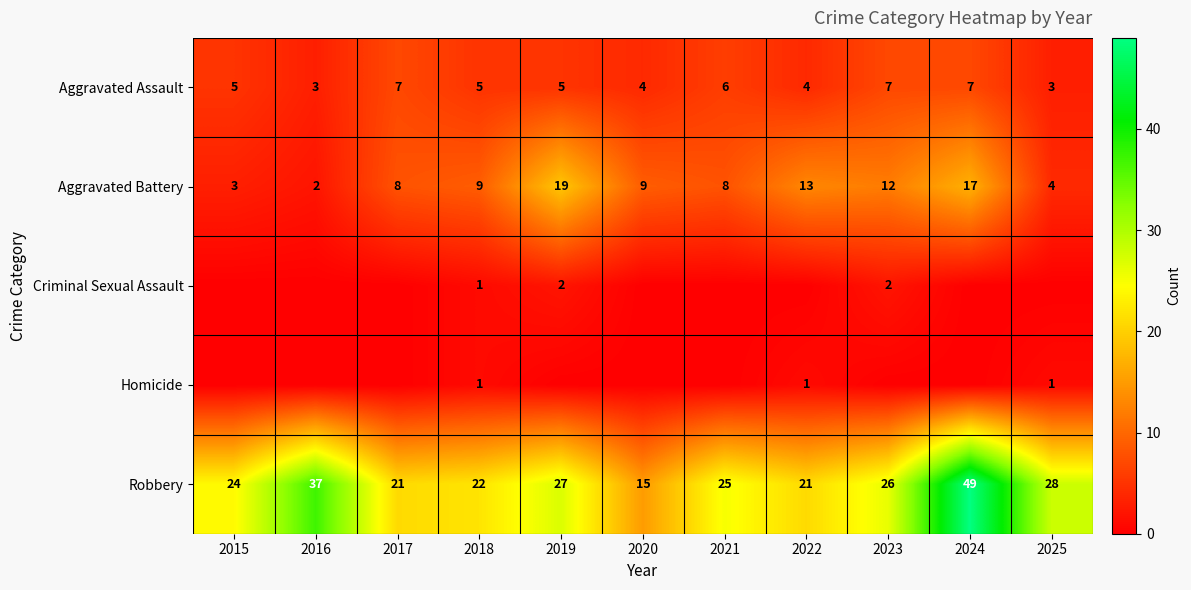

What is the total value across all series at 2018?

38